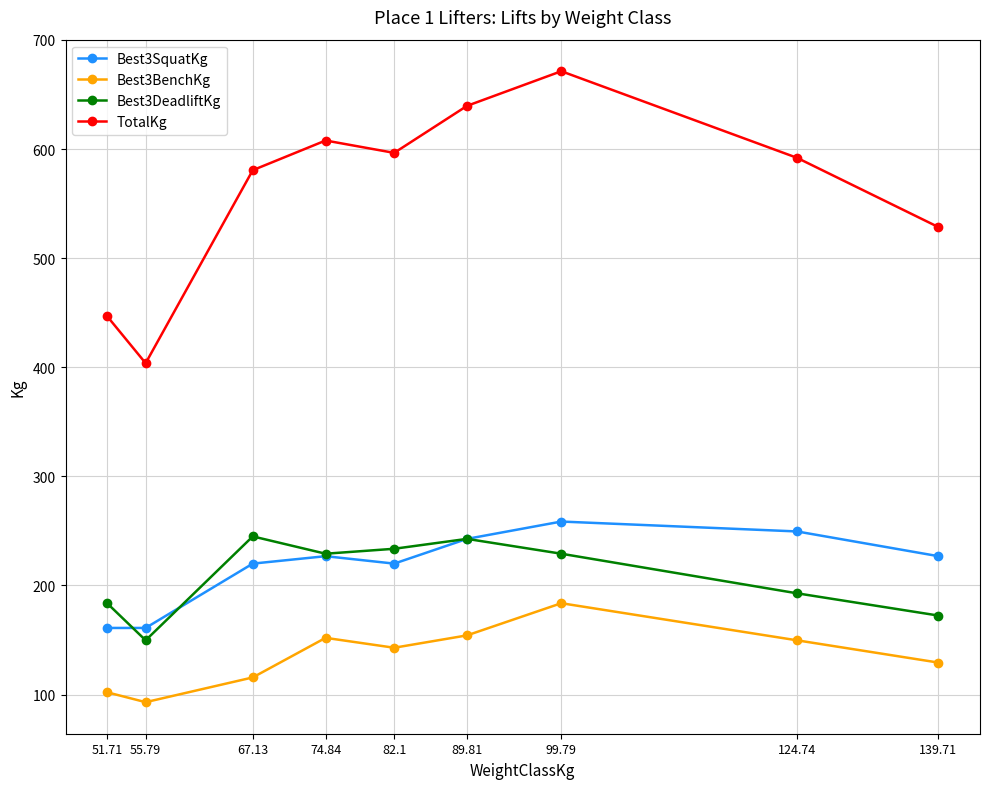

Where is the first local minimum for Best3BenchKg?

55.79